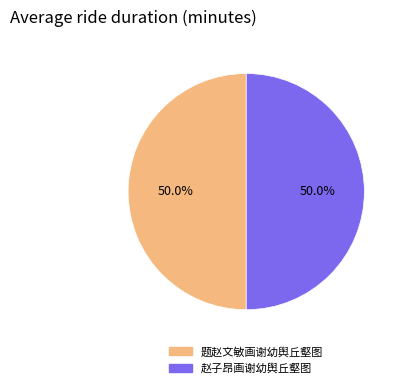

How many segments does this pie chart have?

2